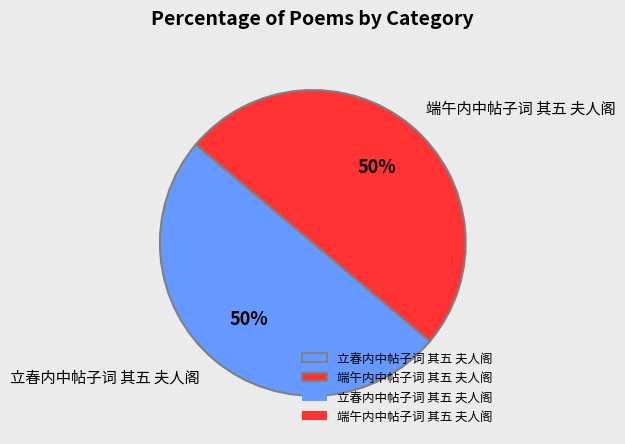

To the nearest percent, what percentage of the pie is 立春内中帖子词 其五 夫人阁?

50%